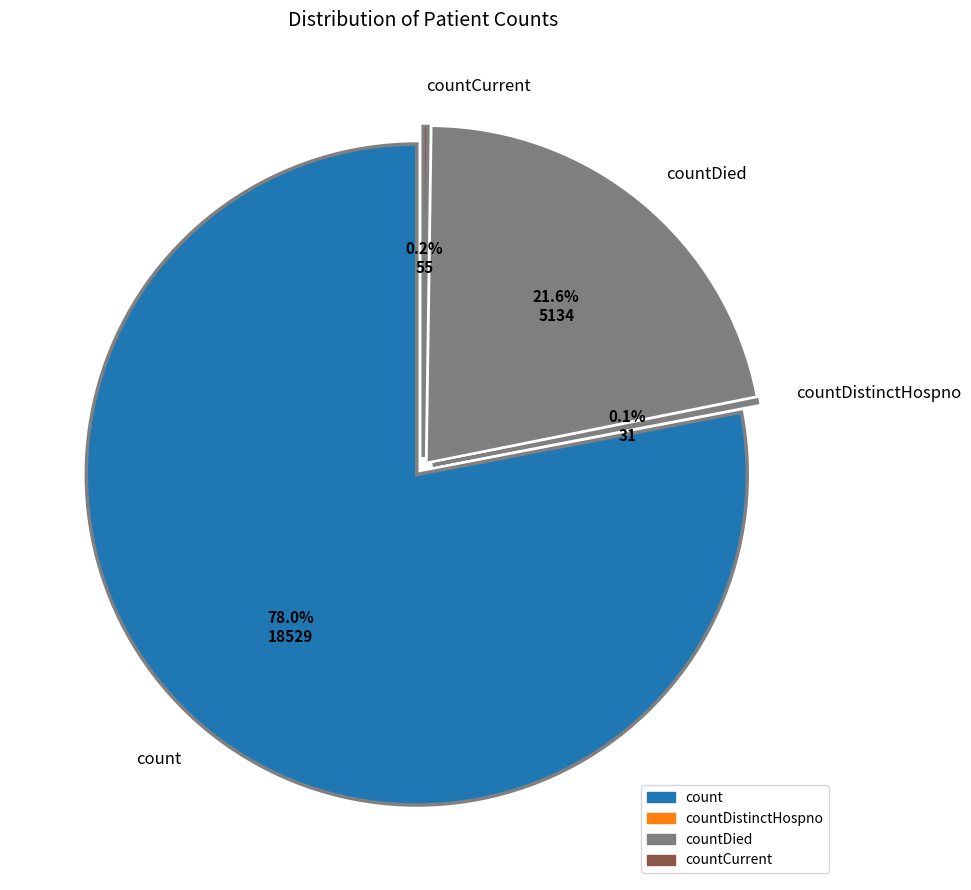

The countDistinctHospno slice represents 0% of the pie. True or false?

True